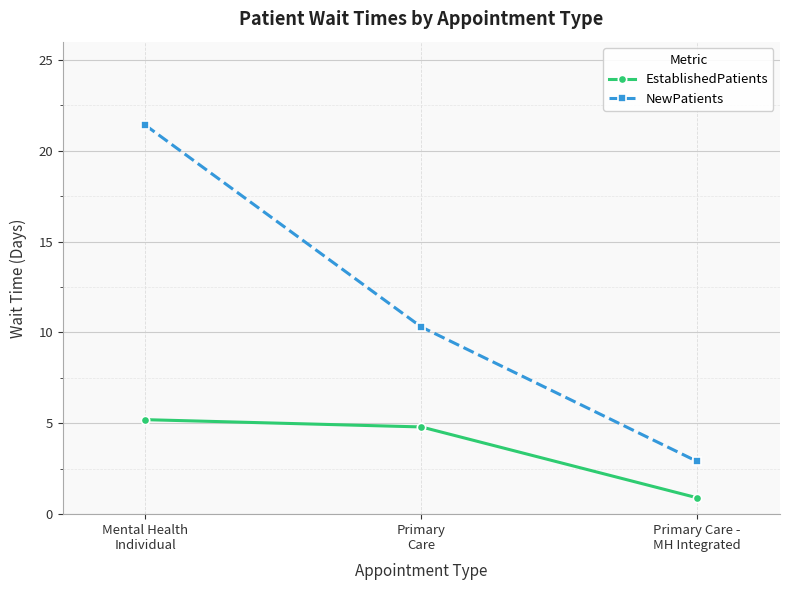

What is the difference between the maximum and second lowest values in the EstablishedPatients series?

0.4